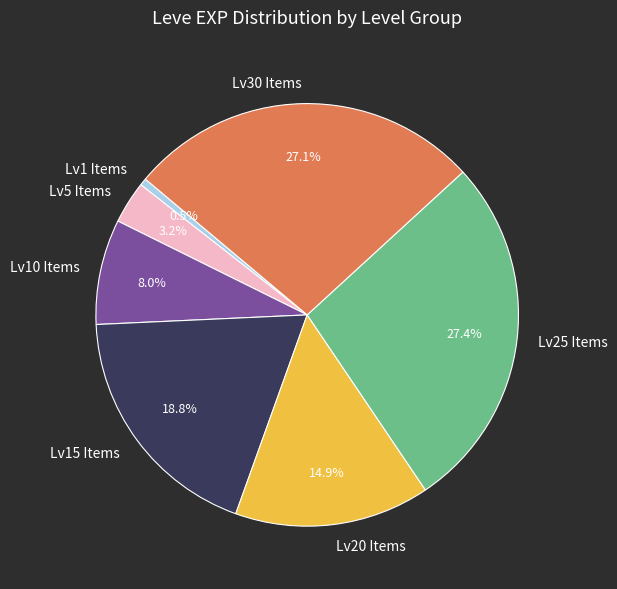

Does any single category account for the majority?

No